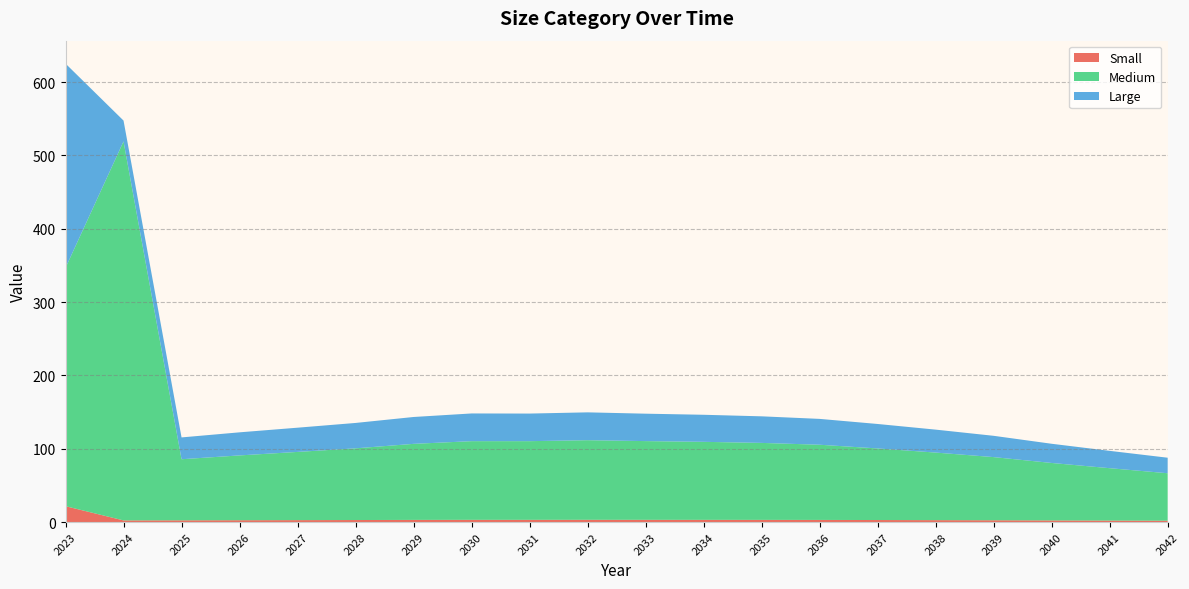

Reading left to right, list all the values displayed in this chart.

Small: 2023=21.6	2024=2.3	2025=2.4	2026=2.5	2027=2.6	2028=2.8	2029=2.9	2030=3.0	2031=3.0	2032=3.1	2033=3.0	2034=3.0	2035=3.0	2036=2.9	2037=2.8	2038=2.6	2039=2.4	2040=2.2	2041=2.0	2042=1.8
Medium: 2023=325.1	2024=516.9	2025=83.3	2026=88.4	2027=93.0	2028=97.8	2029=103.7	2030=107.3	2031=107.3	2032=108.6	2033=107.4	2034=106.4	2035=105.0	2036=102.5	2037=97.6	2038=92.2	2039=86.1	2040=78.4	2041=71.5	2042=64.7
Large: 2023=278.5	2024=28.4	2025=29.7	2026=31.5	2027=33.0	2028=34.6	2029=36.6	2030=37.8	2031=37.6	2032=38.0	2033=37.4	2034=36.9	2035=36.2	2036=35.2	2037=33.4	2038=31.3	2039=29.0	2040=26.2	2041=23.6	2042=21.2